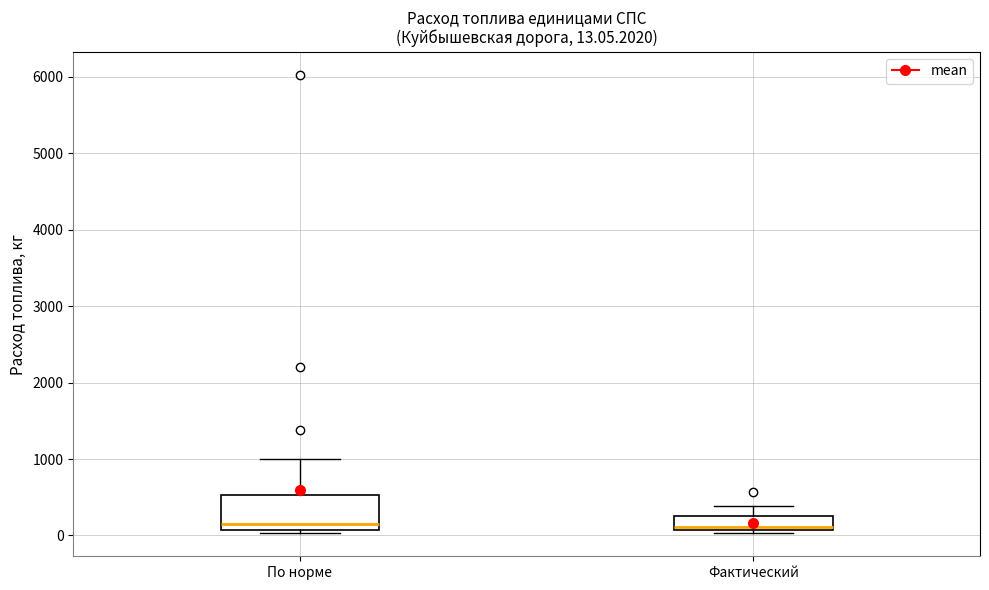

Which box is the tallest, from its lower edge to its upper edge?

По норме